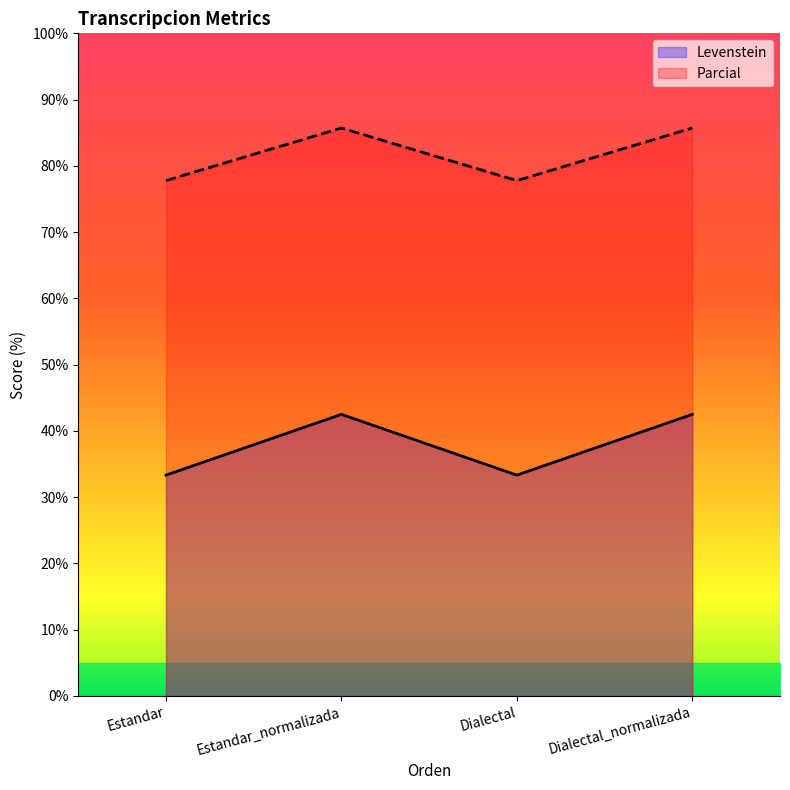

Does the chart display data point markers on the line(s)?

No